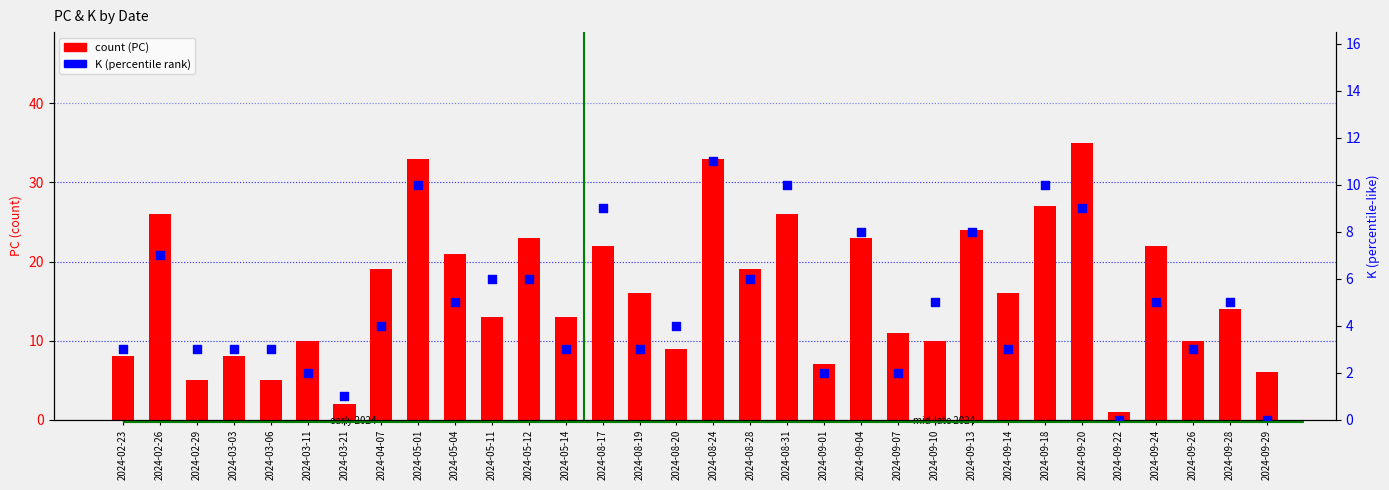

At how many categories does at least one series exceed 2?

30